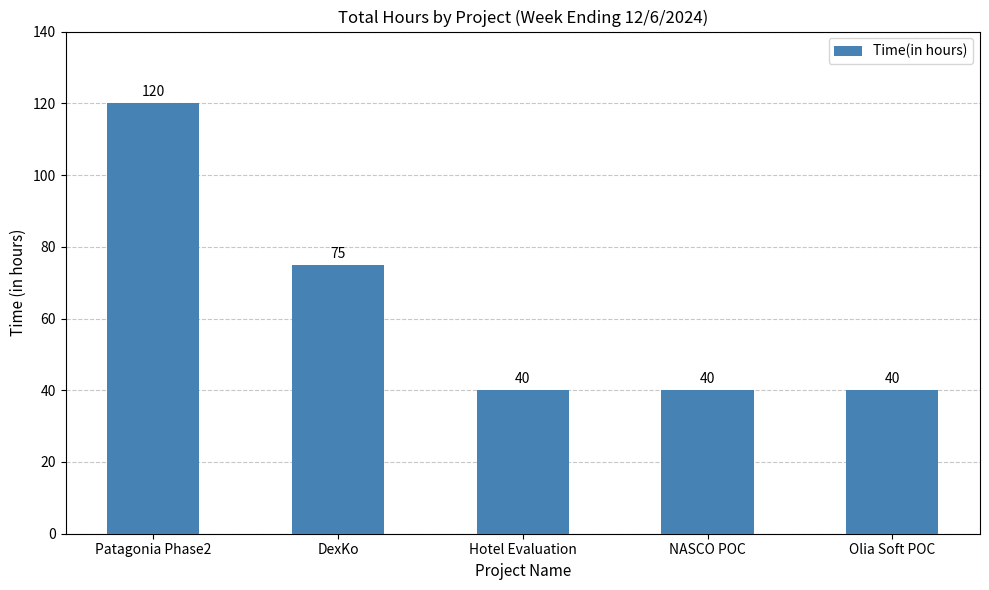

What is the label of the 4th bar from the right?

DexKo